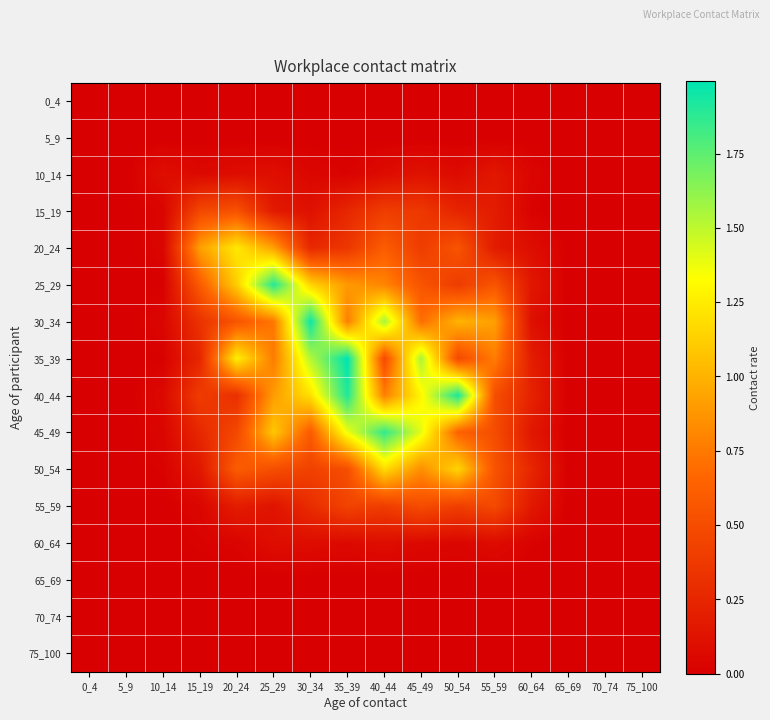

Reading left to right, what are all the values shown in this chart?

0_4: 0_4=0.0	5_9=0.0	10_14=0.0	15_19=0.0	20_24=0.0	25_29=0.0	30_34=0.0	35_39=0.0	40_44=0.0	45_49=0.0	50_54=0.0	55_59=0.0	60_64=0.0	65_69=0.0	70_74=0.0	75_100=0.0
5_9: 0_4=0.0	5_9=0.0	10_14=0.0	15_19=0.0	20_24=0.0	25_29=0.0	30_34=0.0	35_39=0.0	40_44=0.0	45_49=0.0	50_54=0.0	55_59=0.0	60_64=0.0	65_69=0.0	70_74=0.0	75_100=0.0
10_14: 0_4=0.0	5_9=0.0	10_14=0.1	15_19=0.1	20_24=0.1	25_29=0.1	30_34=0.0	35_39=0.0	40_44=0.1	45_49=0.1	50_54=0.1	55_59=0.2	60_64=0.0	65_69=0.0	70_74=0.0	75_100=0.0
15_19: 0_4=0.0	5_9=0.0	10_14=0.0	15_19=0.5	20_24=0.5	25_29=0.2	30_34=0.1	35_39=0.3	40_44=0.4	45_49=0.4	50_54=0.2	55_59=0.2	60_64=0.0	65_69=0.0	70_74=0.0	75_100=0.0
20_24: 0_4=0.0	5_9=0.0	10_14=0.0	15_19=0.9	20_24=1.2	25_29=0.9	30_34=0.3	35_39=0.4	40_44=0.6	45_49=0.4	50_54=0.5	55_59=0.2	60_64=0.1	65_69=0.0	70_74=0.0	75_100=0.0
25_29: 0_4=0.0	5_9=0.0	10_14=0.0	15_19=0.6	20_24=1.1	25_29=1.9	30_34=1.1	35_39=0.9	40_44=0.8	45_49=0.6	50_54=0.4	55_59=0.6	60_64=0.2	65_69=0.0	70_74=0.0	75_100=0.0
30_34: 0_4=0.0	5_9=0.0	10_14=0.0	15_19=0.3	20_24=0.6	25_29=0.7	30_34=2.0	35_39=0.8	40_44=1.6	45_49=0.7	50_54=1.0	55_59=0.9	60_64=0.1	65_69=0.0	70_74=0.0	75_100=0.0
35_39: 0_4=0.0	5_9=0.0	10_14=0.0	15_19=0.3	20_24=1.3	25_29=0.8	30_34=1.5	35_39=2.0	40_44=0.5	45_49=1.6	50_54=0.5	55_59=0.8	60_64=0.2	65_69=0.0	70_74=0.0	75_100=0.0
40_44: 0_4=0.0	5_9=0.0	10_14=0.1	15_19=0.4	20_24=0.3	25_29=0.9	30_34=1.2	35_39=1.9	40_44=0.8	45_49=1.3	50_54=1.9	55_59=0.5	60_64=0.2	65_69=0.0	70_74=0.0	75_100=0.0
45_49: 0_4=0.0	5_9=0.0	10_14=0.0	15_19=0.3	20_24=0.5	25_29=1.1	30_34=0.6	35_39=1.4	40_44=1.9	45_49=1.4	50_54=0.6	55_59=0.5	60_64=0.2	65_69=0.0	70_74=0.0	75_100=0.0
50_54: 0_4=0.0	5_9=0.0	10_14=0.0	15_19=0.2	20_24=0.6	25_29=0.5	30_34=0.4	35_39=0.5	40_44=1.2	45_49=0.8	50_54=1.1	55_59=0.5	60_64=0.3	65_69=0.0	70_74=0.0	75_100=0.0
55_59: 0_4=0.0	5_9=0.0	10_14=0.0	15_19=0.0	20_24=0.2	25_29=0.1	30_34=0.3	35_39=0.4	40_44=0.4	45_49=0.5	50_54=0.4	55_59=0.5	60_64=0.2	65_69=0.0	70_74=0.0	75_100=0.0
60_64: 0_4=0.0	5_9=0.0	10_14=0.0	15_19=0.0	20_24=0.0	25_29=0.1	30_34=0.1	35_39=0.1	40_44=0.1	45_49=0.1	50_54=0.0	55_59=0.1	60_64=0.0	65_69=0.0	70_74=0.0	75_100=0.0
65_69: 0_4=0.0	5_9=0.0	10_14=0.0	15_19=0.0	20_24=0.0	25_29=0.0	30_34=0.0	35_39=0.0	40_44=0.0	45_49=0.0	50_54=0.0	55_59=0.0	60_64=0.0	65_69=0.0	70_74=0.0	75_100=0.0
70_74: 0_4=0.0	5_9=0.0	10_14=0.0	15_19=0.0	20_24=0.0	25_29=0.0	30_34=0.0	35_39=0.0	40_44=0.0	45_49=0.0	50_54=0.0	55_59=0.0	60_64=0.0	65_69=0.0	70_74=0.0	75_100=0.0
75_100: 0_4=0.0	5_9=0.0	10_14=0.0	15_19=0.0	20_24=0.0	25_29=0.0	30_34=0.0	35_39=0.0	40_44=0.0	45_49=0.0	50_54=0.0	55_59=0.0	60_64=0.0	65_69=0.0	70_74=0.0	75_100=0.0